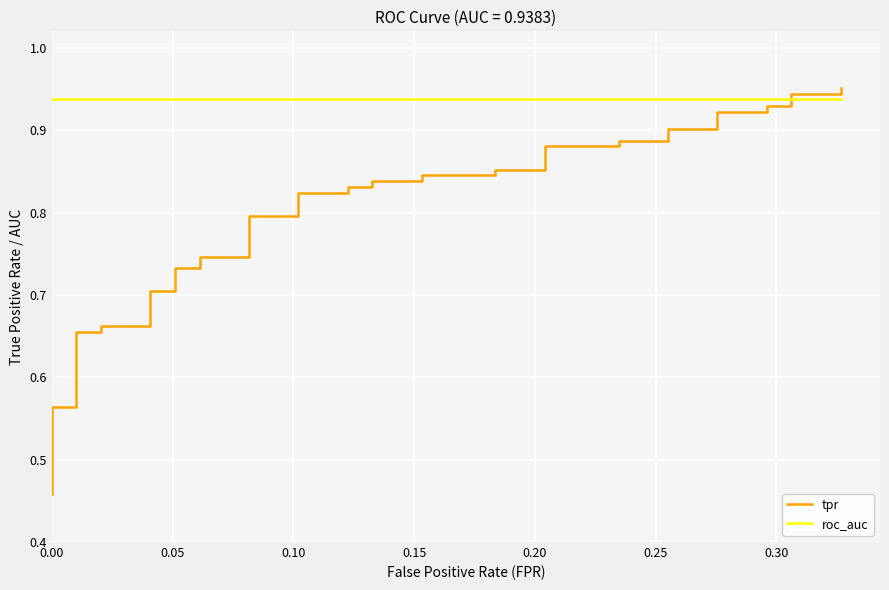

Between 11 and 31, which series saw the biggest shift?

tpr